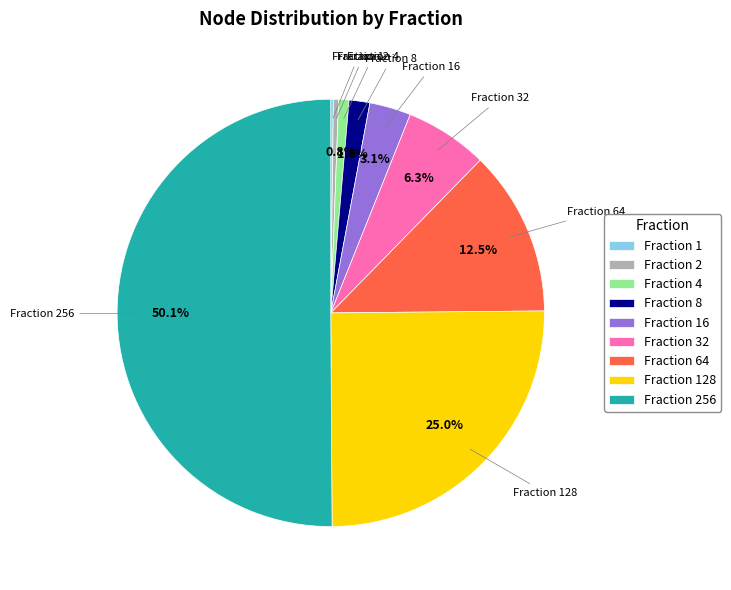

Which slice represents more than half of the pie?

Fraction 256